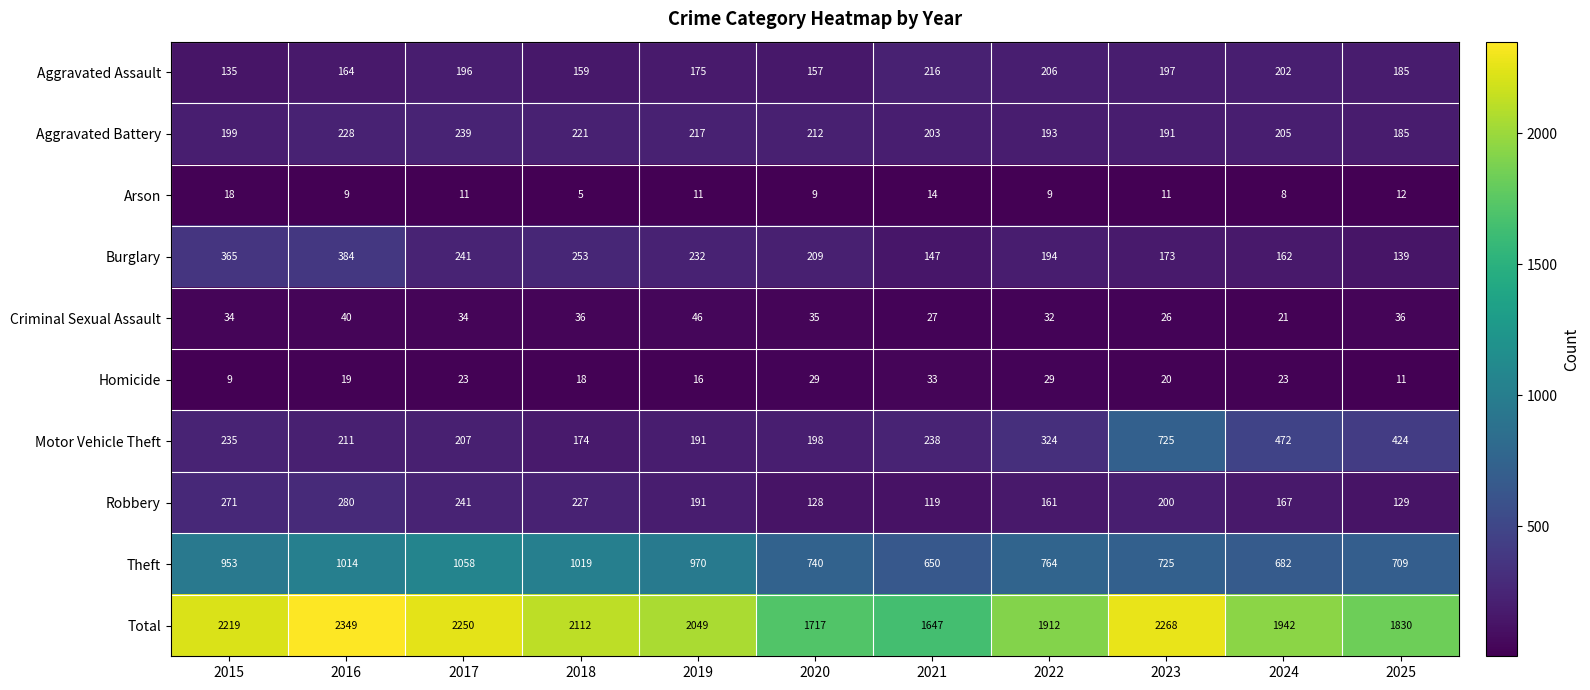

Which series has the largest total across all categories?

Total